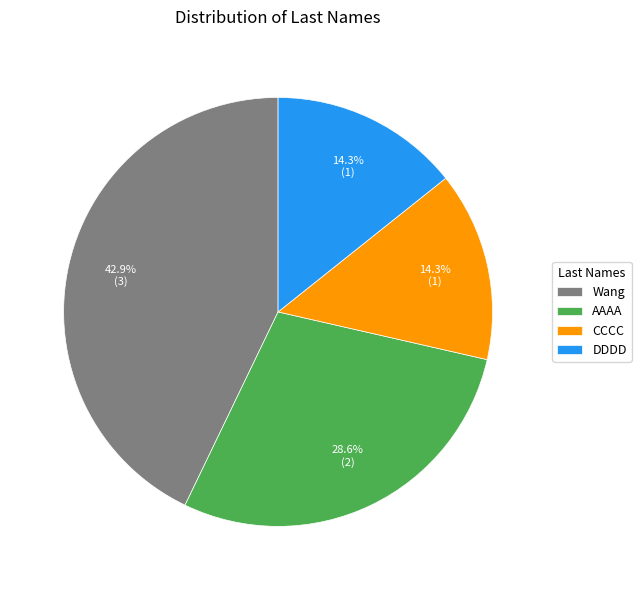

To the nearest percent, what percentage of the pie is Wang?

43%